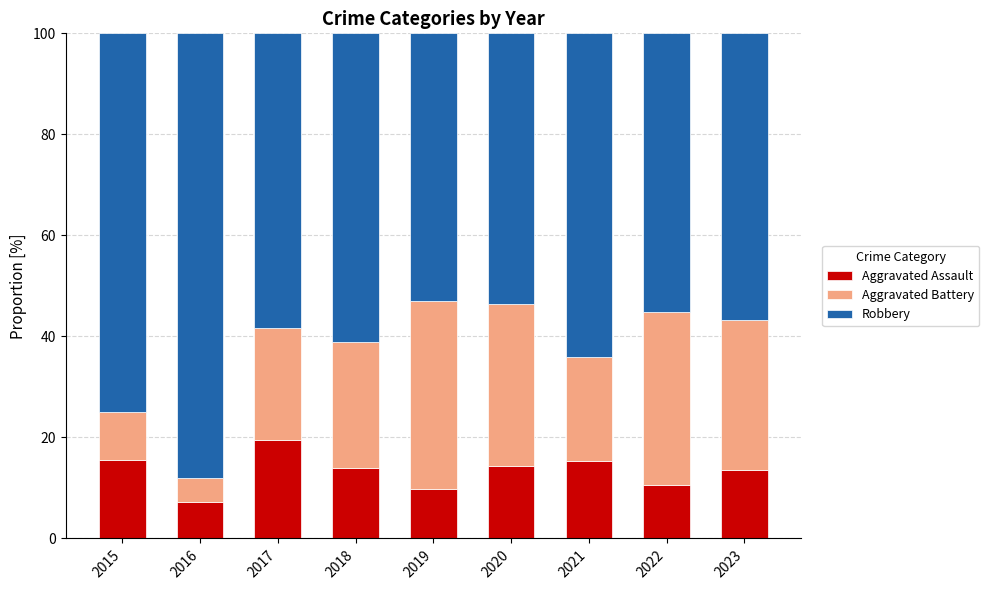

What are all the series names shown in the legend?

Aggravated Assault, Aggravated Battery, Robbery